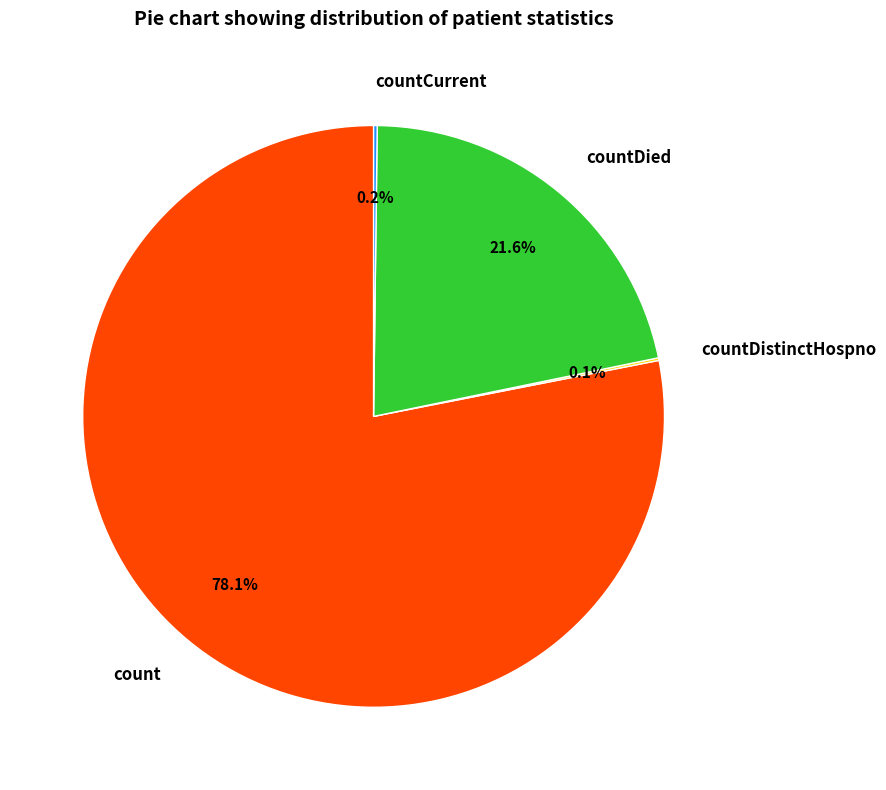

What is the largest slice in the pie chart?

count